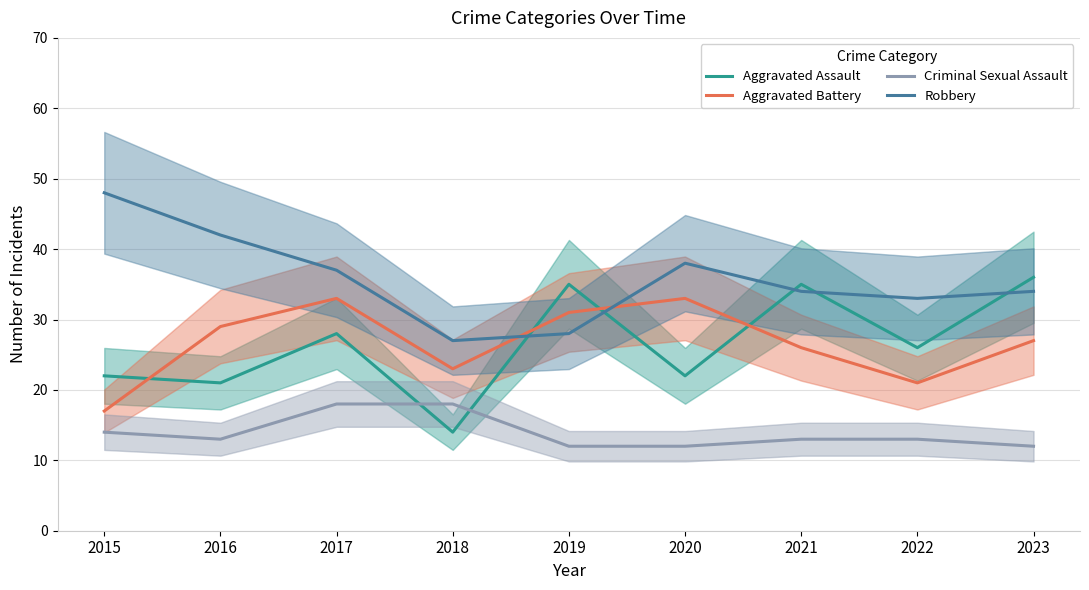

Between 2017 and 2020, which is larger?

2017